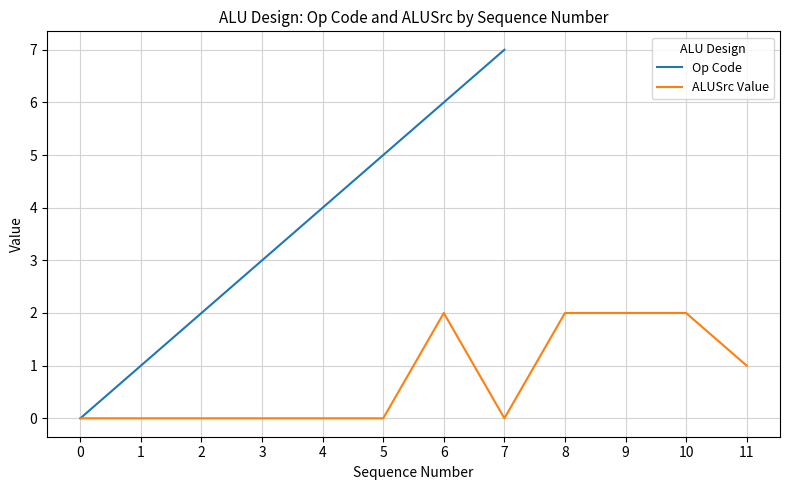

What is the highest value of the Op Code series?

7